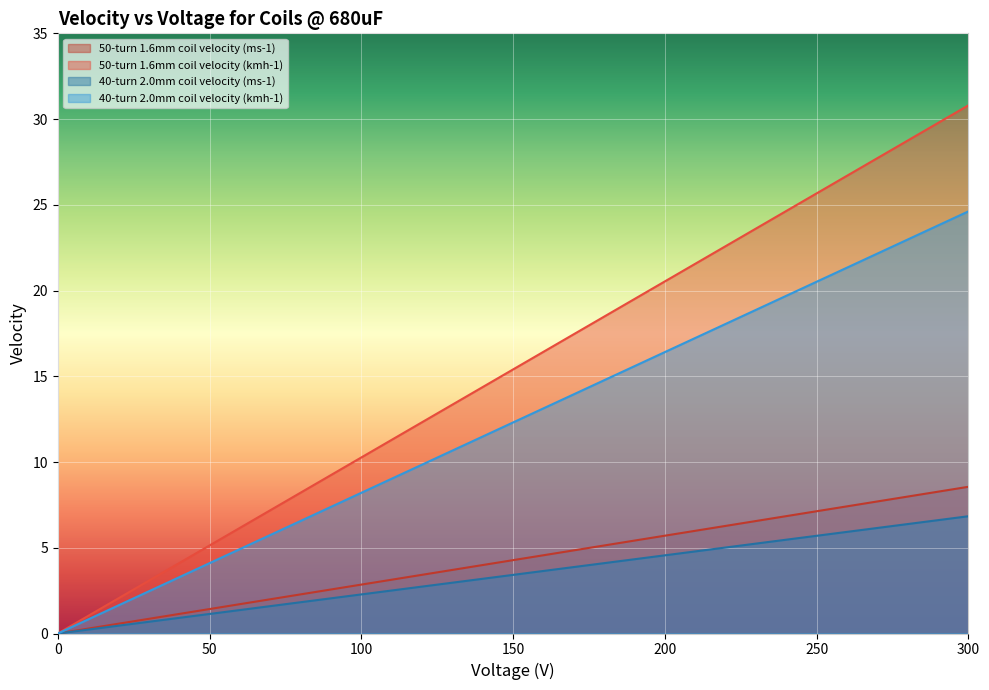

The value of 40-turn 2.0mm coil velocity (kmh-1) at 200 is 3.8. True or false?

False